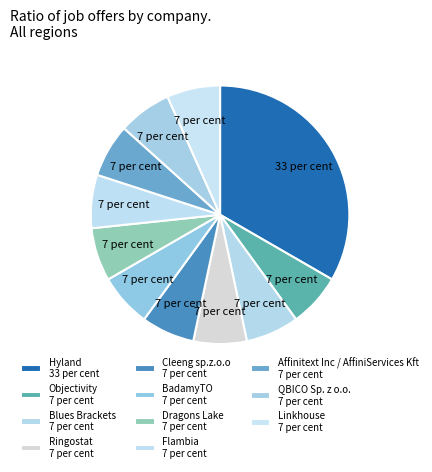

To the nearest percent, what is the average slice percentage?

9%